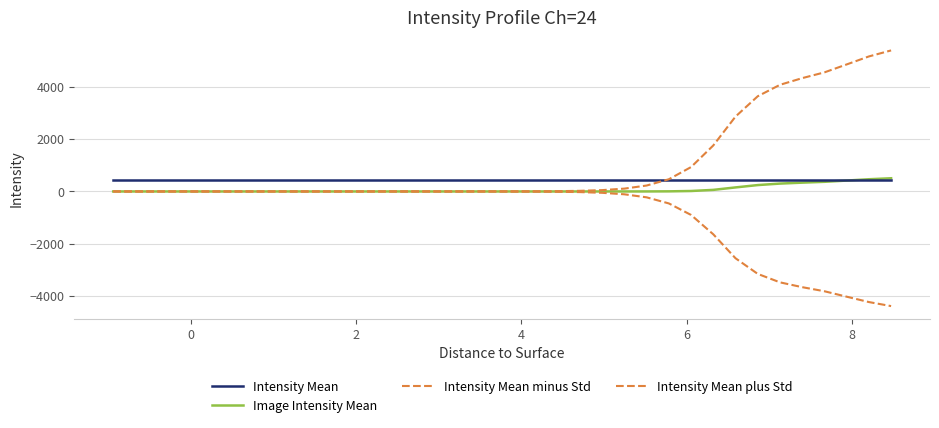

What is the maximum value shown in the chart?

5400.9